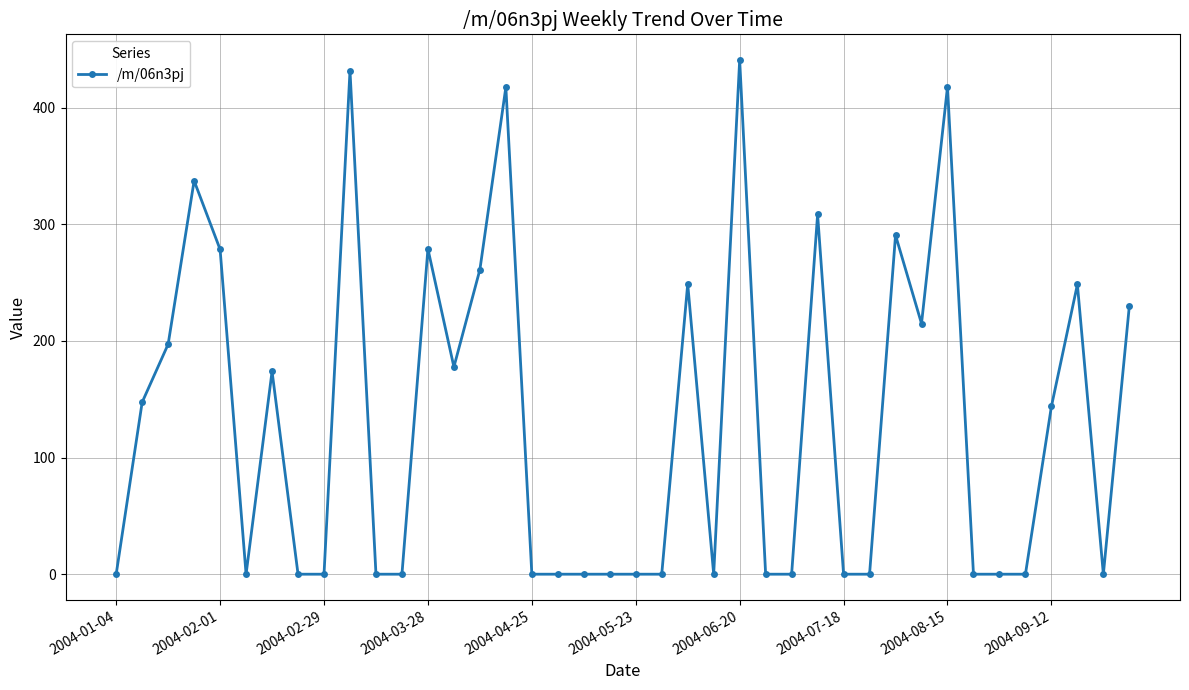

True or false: there are more than 0 points higher than both neighbors.

True